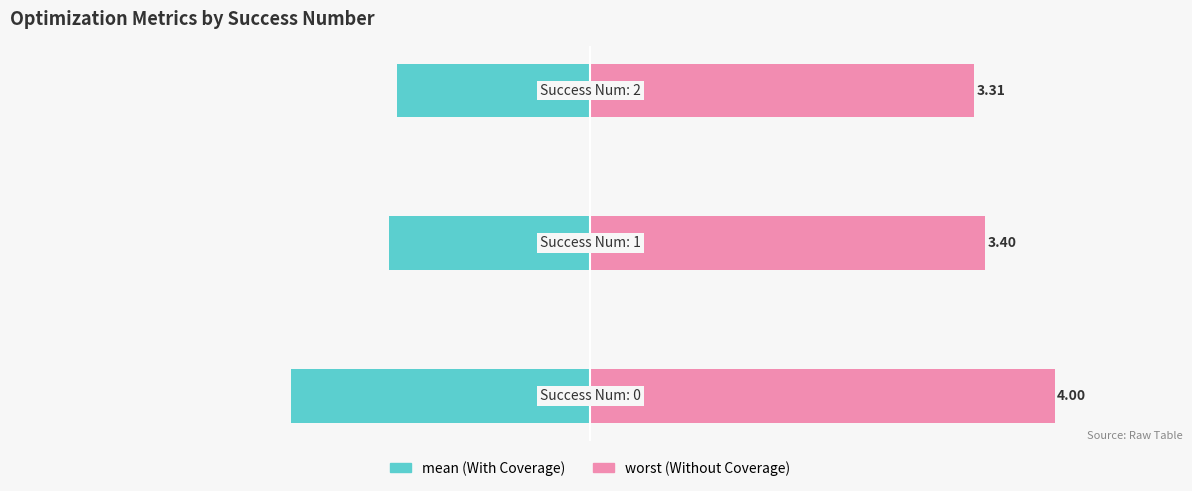

Count the mean / best values in the range -2 to -1.

2